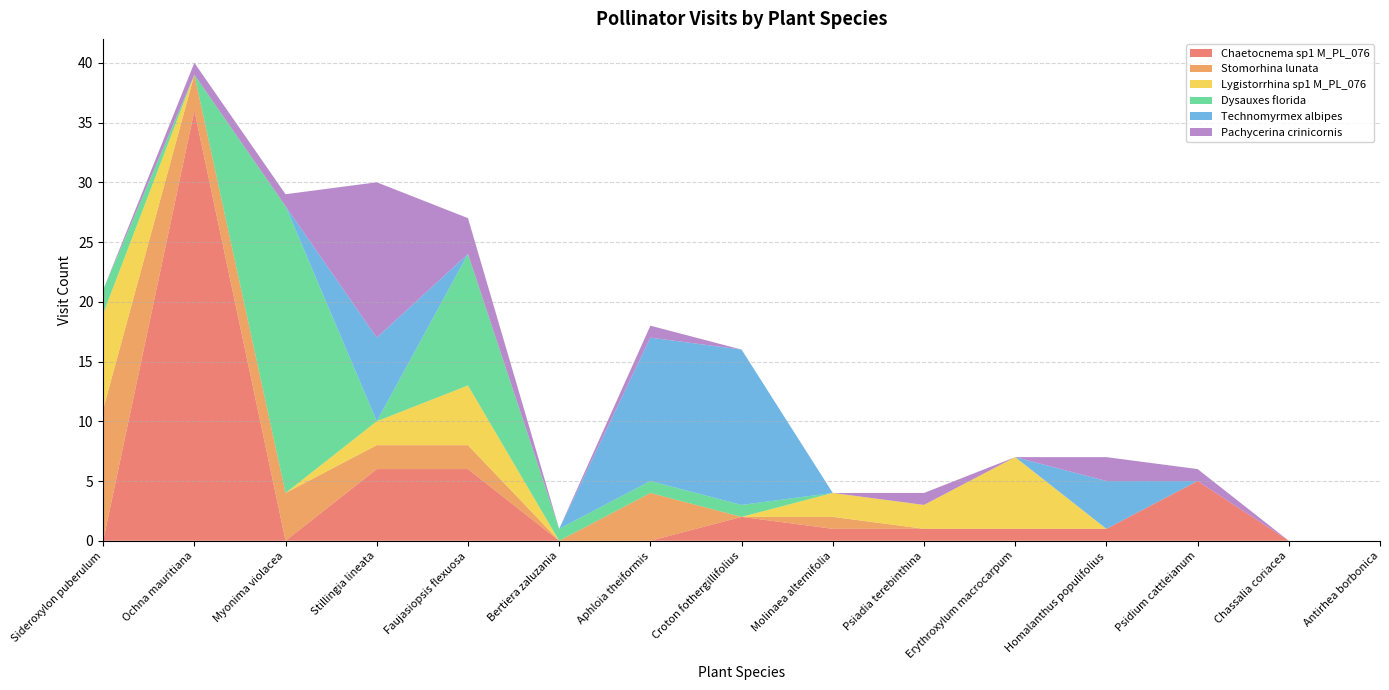

Reading left to right, what are all the values shown in this chart?

Chaetocnema sp1 M_PL_076: Sideroxylon puberulum=0	Ochna mauritiana=36	Myonima violacea=0	Stillingia lineata=6	Faujasiopsis flexuosa=6	Bertiera zaluzania=0	Aphloia theiformis=0	Croton fothergillifolius=2	Molinaea alternifolia=1	Psiadia terebinthina=1	Erythroxylum macrocarpum=1	Homalanthus populifolius=1	Psidium cattleianum=5	Chassalia coriacea=0	Antirhea borbonica=0
Stomorhina lunata: Sideroxylon puberulum=11	Ochna mauritiana=3	Myonima violacea=4	Stillingia lineata=2	Faujasiopsis flexuosa=2	Bertiera zaluzania=0	Aphloia theiformis=4	Croton fothergillifolius=0	Molinaea alternifolia=1	Psiadia terebinthina=0	Erythroxylum macrocarpum=0	Homalanthus populifolius=0	Psidium cattleianum=0	Chassalia coriacea=0	Antirhea borbonica=0
Lygistorrhina sp1 M_PL_076: Sideroxylon puberulum=8	Ochna mauritiana=0	Myonima violacea=0	Stillingia lineata=2	Faujasiopsis flexuosa=5	Bertiera zaluzania=0	Aphloia theiformis=0	Croton fothergillifolius=0	Molinaea alternifolia=2	Psiadia terebinthina=2	Erythroxylum macrocarpum=6	Homalanthus populifolius=0	Psidium cattleianum=0	Chassalia coriacea=0	Antirhea borbonica=0
Dysauxes florida: Sideroxylon puberulum=2	Ochna mauritiana=0	Myonima violacea=24	Stillingia lineata=0	Faujasiopsis flexuosa=11	Bertiera zaluzania=1	Aphloia theiformis=1	Croton fothergillifolius=1	Molinaea alternifolia=0	Psiadia terebinthina=0	Erythroxylum macrocarpum=0	Homalanthus populifolius=0	Psidium cattleianum=0	Chassalia coriacea=0	Antirhea borbonica=0
Technomyrmex albipes: Sideroxylon puberulum=0	Ochna mauritiana=0	Myonima violacea=0	Stillingia lineata=7	Faujasiopsis flexuosa=0	Bertiera zaluzania=0	Aphloia theiformis=12	Croton fothergillifolius=13	Molinaea alternifolia=0	Psiadia terebinthina=0	Erythroxylum macrocarpum=0	Homalanthus populifolius=4	Psidium cattleianum=0	Chassalia coriacea=0	Antirhea borbonica=0
Pachycerina crinicornis: Sideroxylon puberulum=0	Ochna mauritiana=1	Myonima violacea=1	Stillingia lineata=13	Faujasiopsis flexuosa=3	Bertiera zaluzania=0	Aphloia theiformis=1	Croton fothergillifolius=0	Molinaea alternifolia=0	Psiadia terebinthina=1	Erythroxylum macrocarpum=0	Homalanthus populifolius=2	Psidium cattleianum=1	Chassalia coriacea=0	Antirhea borbonica=0